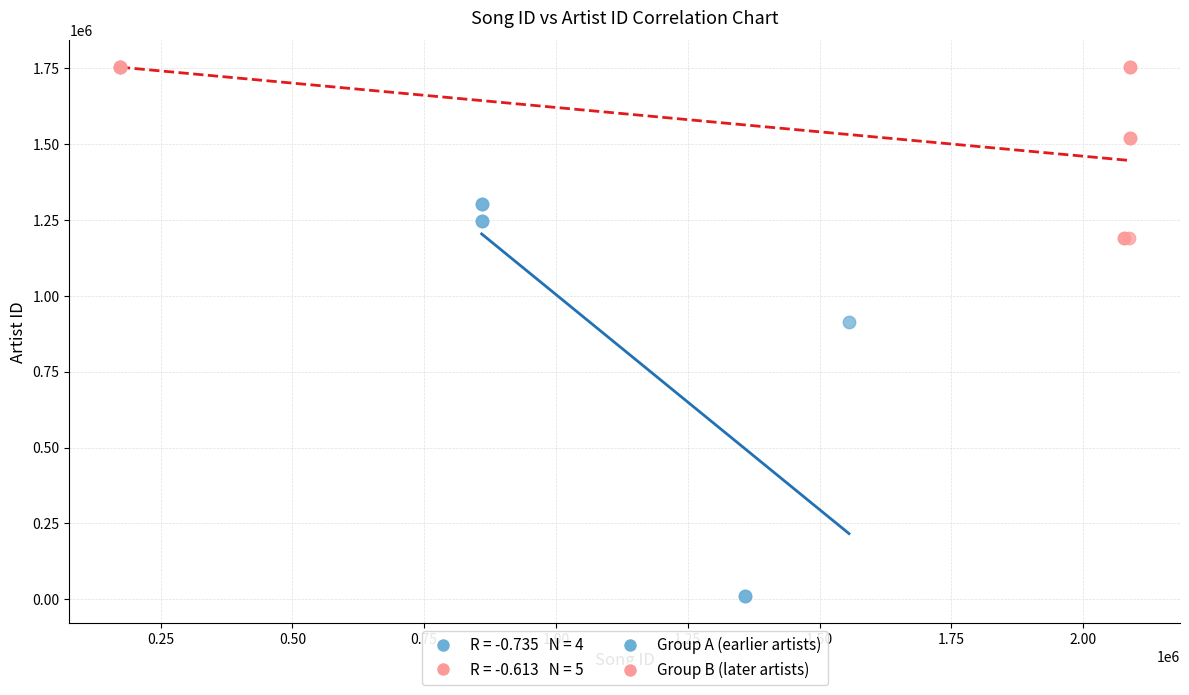

Which series reaches the maximum Y coordinate?

Group B (later artists)